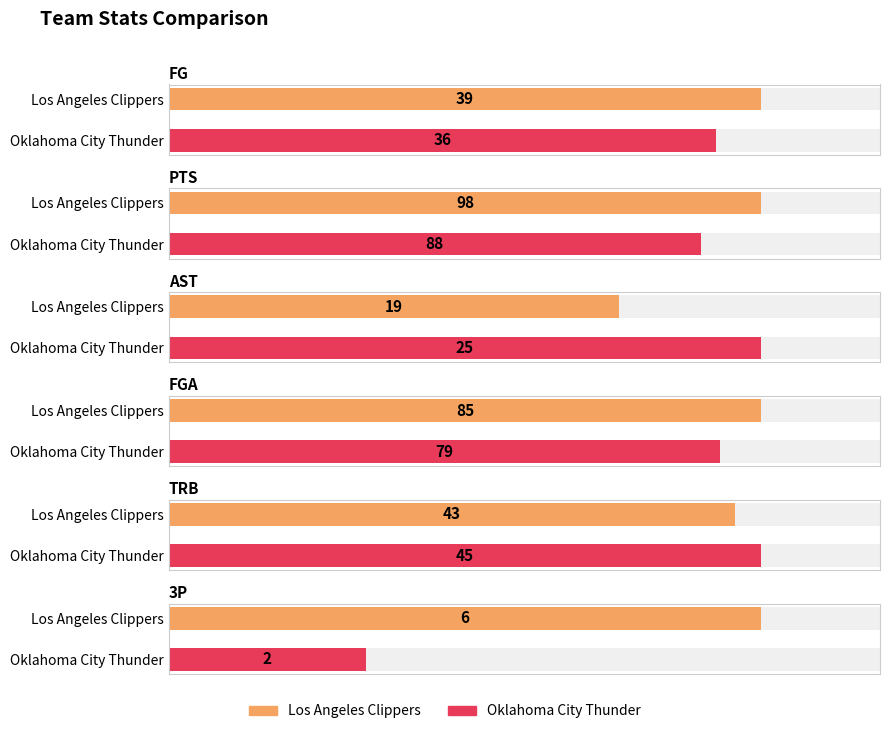

List the labels in order of PTS value, largest first.

Los Angeles Clippers, Oklahoma City Thunder